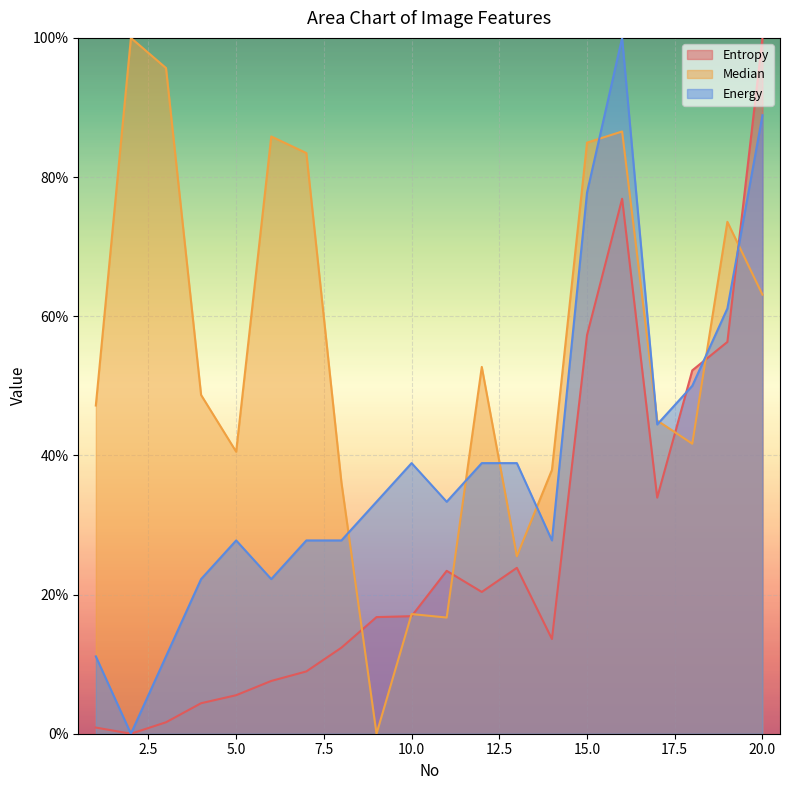

Which has a higher value, 18 or 11?

18